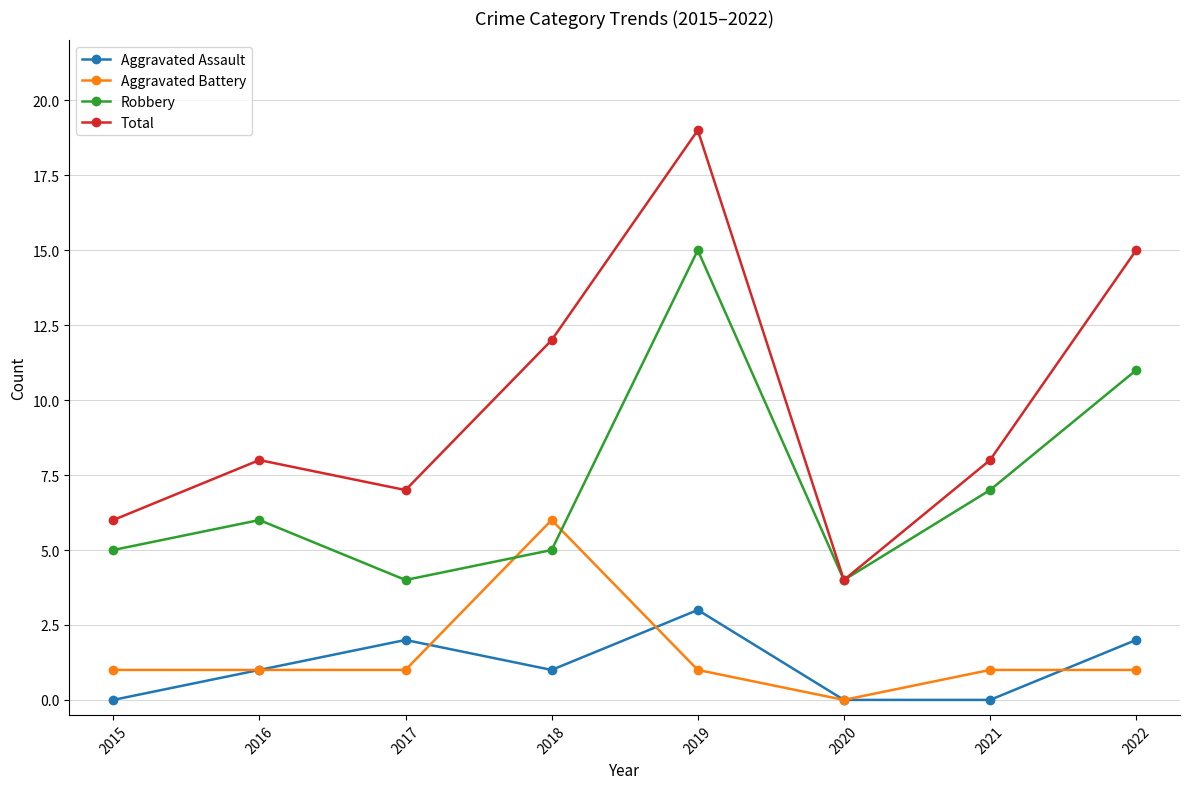

The Aggravated Assault series shows 0 at 2016. True or false?

False